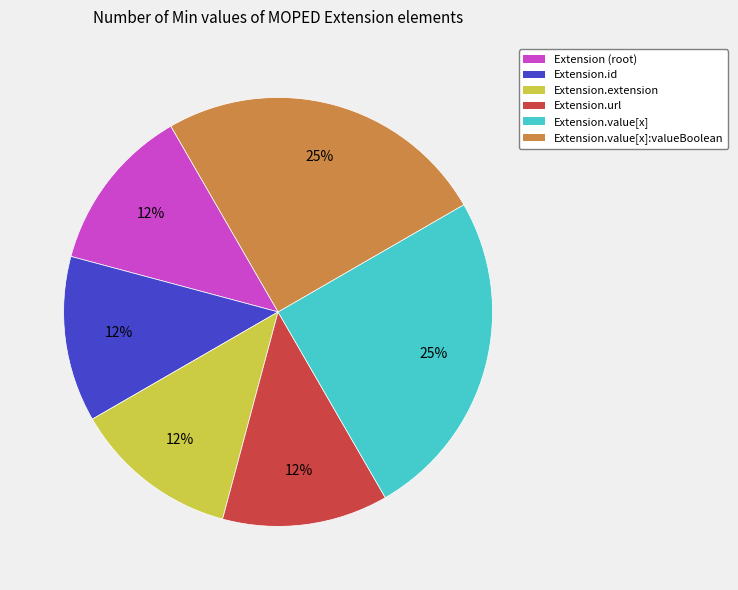

How many segments does this pie chart have?

6